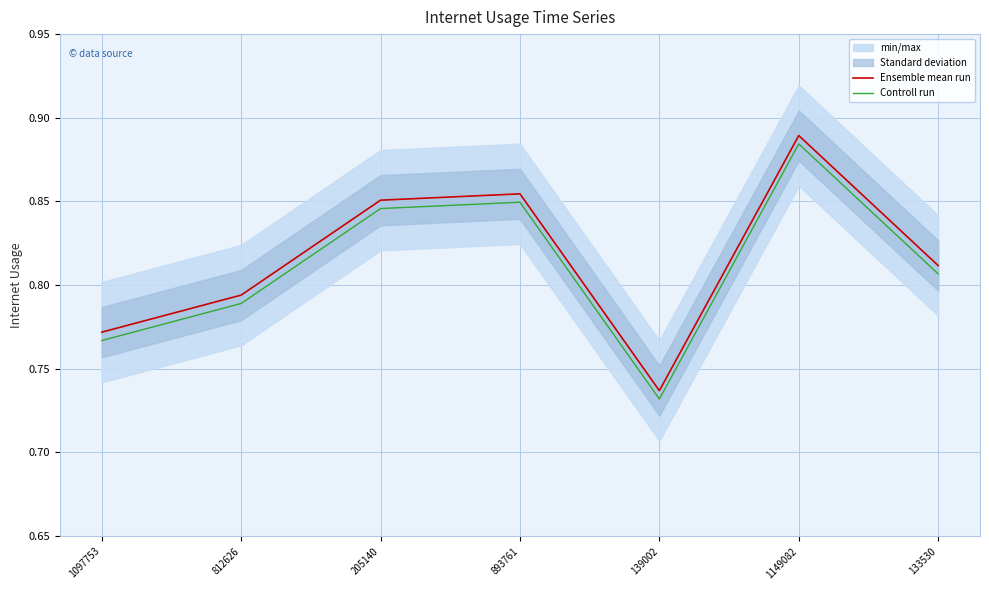

What is the difference between the maximum and second lowest values in the Controll run series?

0.1